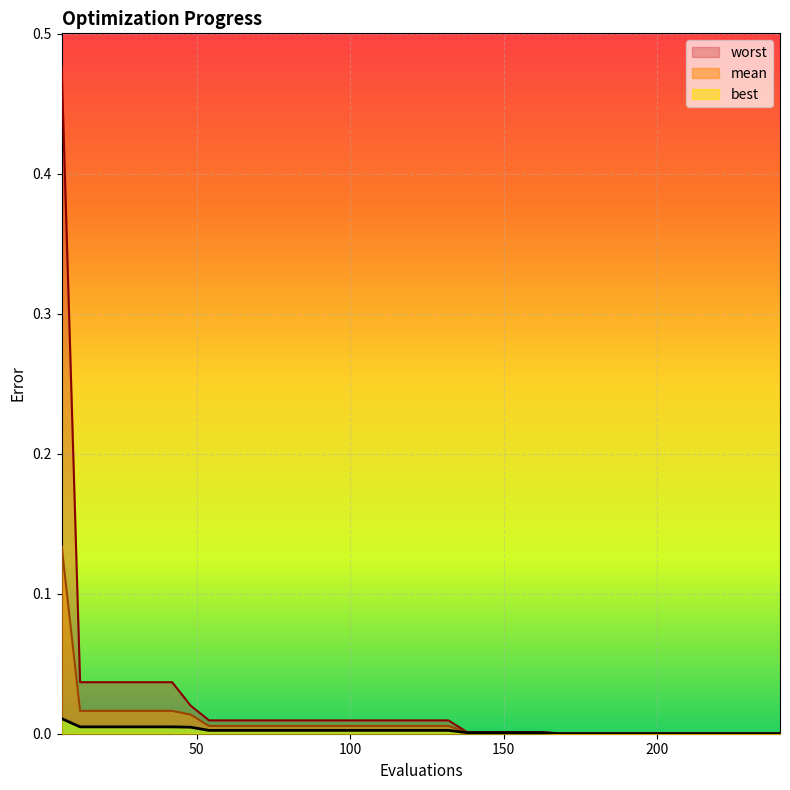

Reading right to left, transcribe all the data shown in this chart.

mean: 0.0	0.0	0.0	0.0	0.0	0.0	0.0	0.0	0.0	0.0	0.0	0.0	0.0	0.0	0.0	0.0	0.0	0.0	0.0	0.0	0.0	0.0	0.0	0.0	0.0	0.0	0.0	0.0	0.0	0.0	0.0	0.0	0.0	0.0	0.0	0.0	0.0	0.0	0.0	0.1
best: 0.0	0.0	0.0	0.0	0.0	0.0	0.0	0.0	0.0	0.0	0.0	0.0	0.0	0.0	0.0	0.0	0.0	0.0	0.0	0.0	0.0	0.0	0.0	0.0	0.0	0.0	0.0	0.0	0.0	0.0	0.0	0.0	0.0	0.0	0.0	0.0	0.0	0.0	0.0	0.0
worst: 0.0	0.0	0.0	0.0	0.0	0.0	0.0	0.0	0.0	0.0	0.0	0.0	0.0	0.0	0.0	0.0	0.0	0.0	0.0	0.0	0.0	0.0	0.0	0.0	0.0	0.0	0.0	0.0	0.0	0.0	0.0	0.0	0.0	0.0	0.0	0.0	0.0	0.0	0.0	0.5